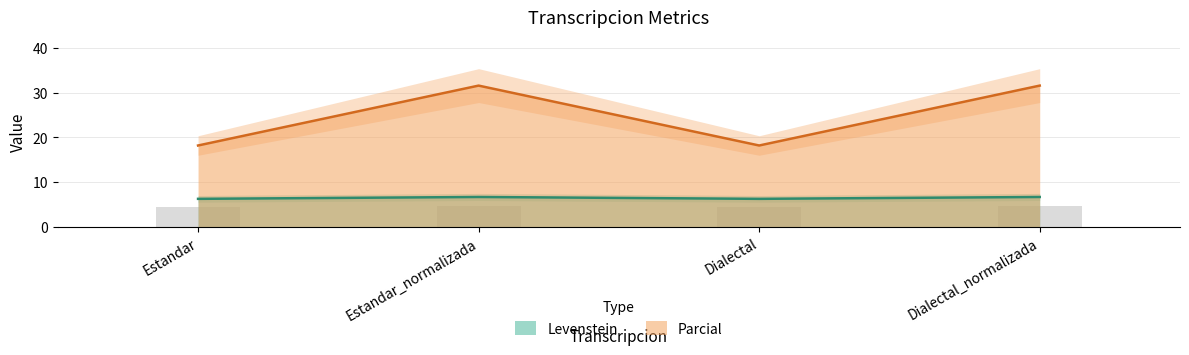

At Dialectal_normalizada, list the series in order from largest to smallest.

Parcial, Levenstein